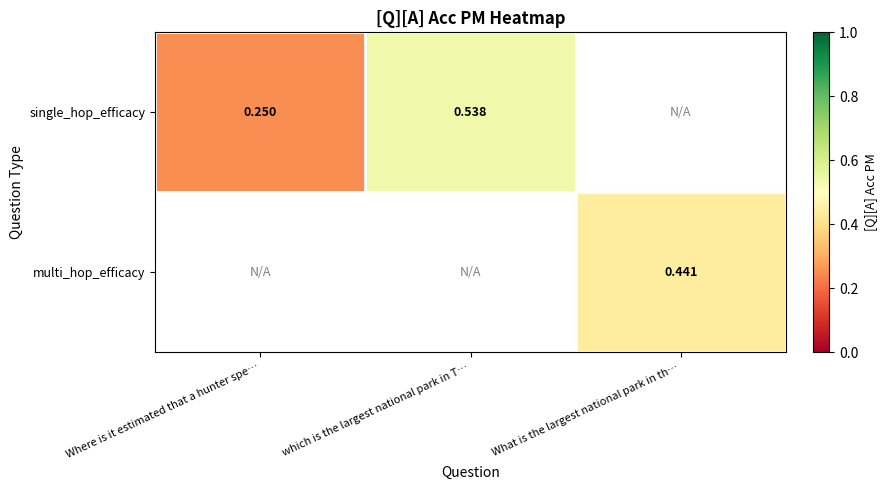

At which category does the chart reach its minimum across all series?

Where is it estimated that a hunter spe…